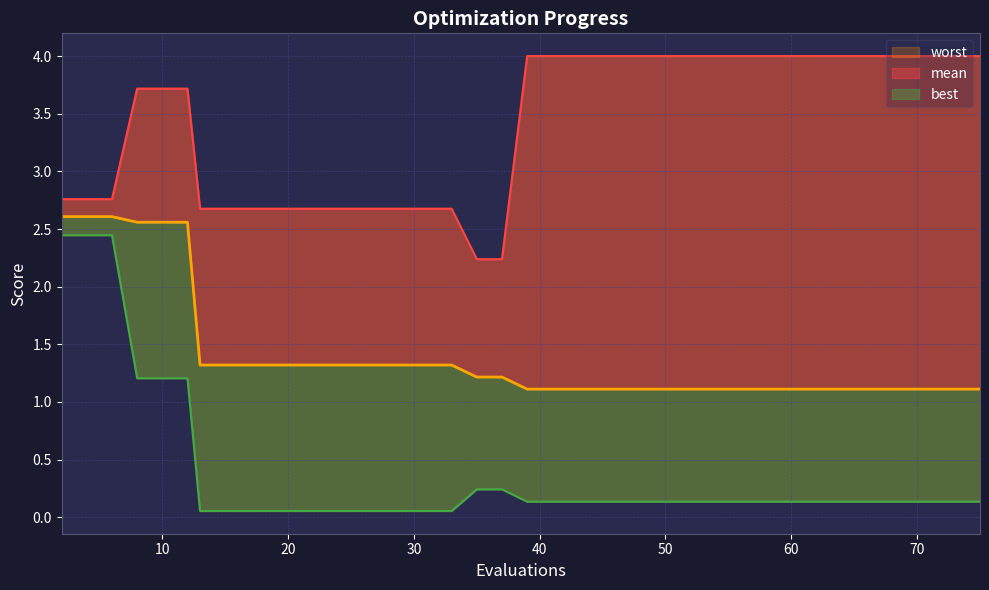

Where is mean nearest to the value 1?

39